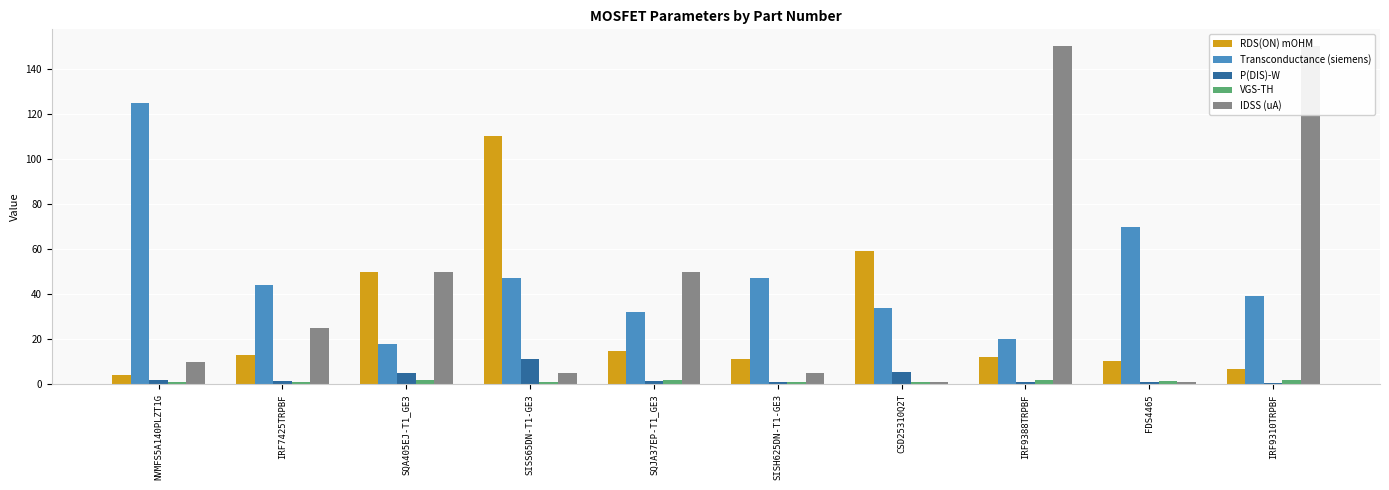

Which series changed the most between NVMFS5A140PLZT1G and FDS4465?

Transconductance (siemens)